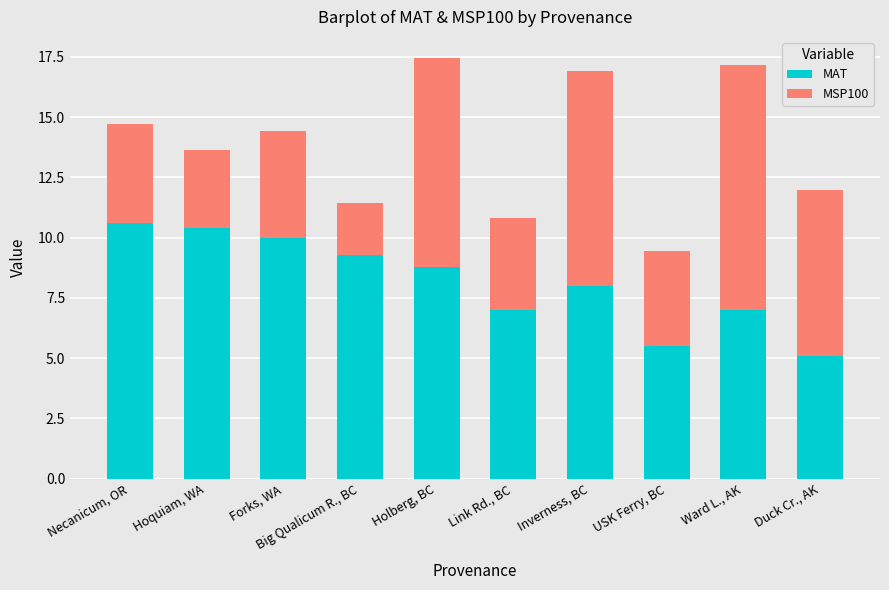

What is the difference between the maximum and minimum values in the MAT series?

5.5